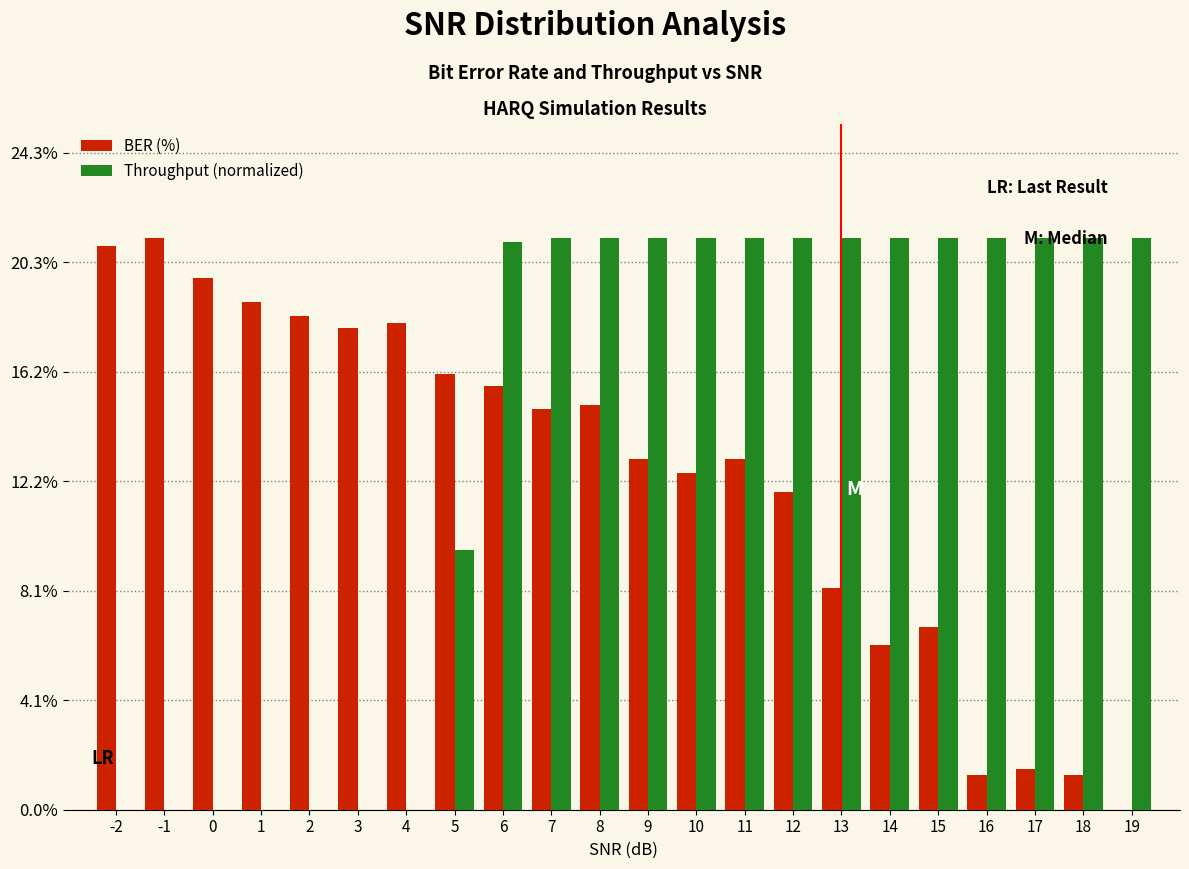

Between 3 and 14, which series saw the biggest shift?

Throughput (normalized)